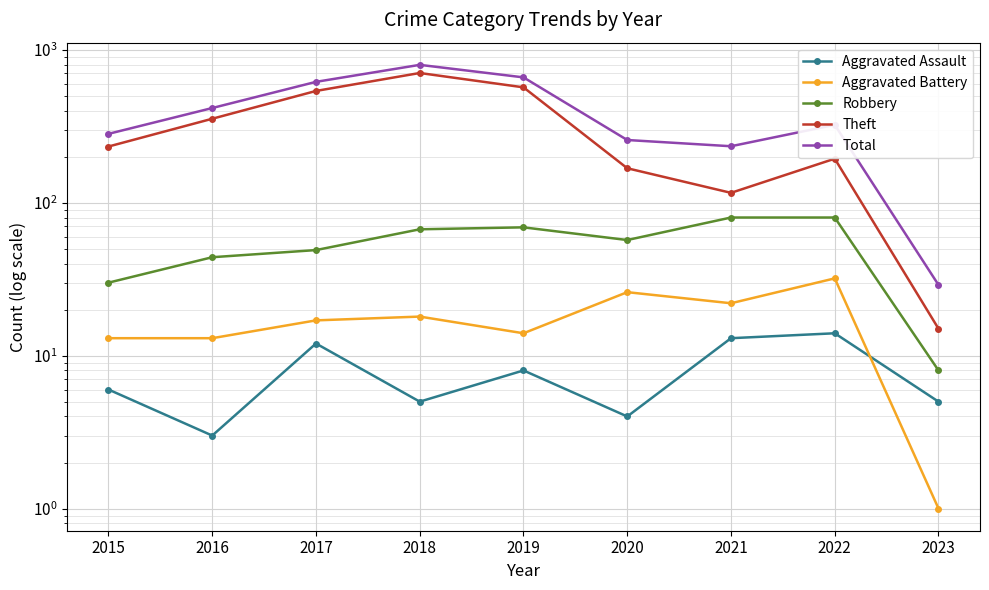

What are all the series names shown in the legend?

Aggravated Assault, Aggravated Battery, Robbery, Theft, Total